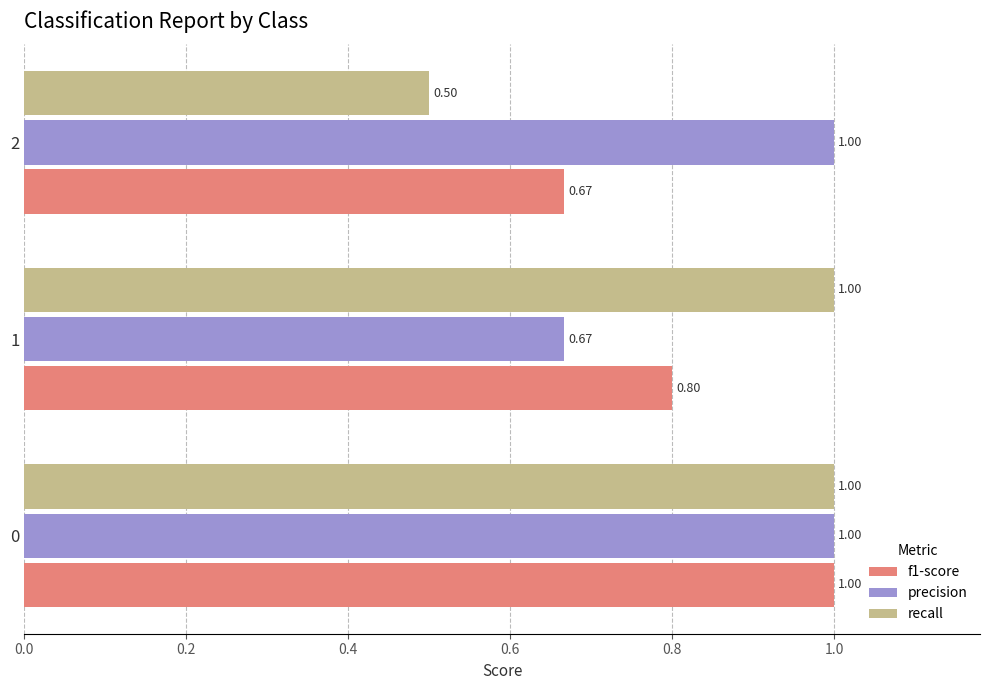

What is the difference between the highest and lowest values at 2?

0.5